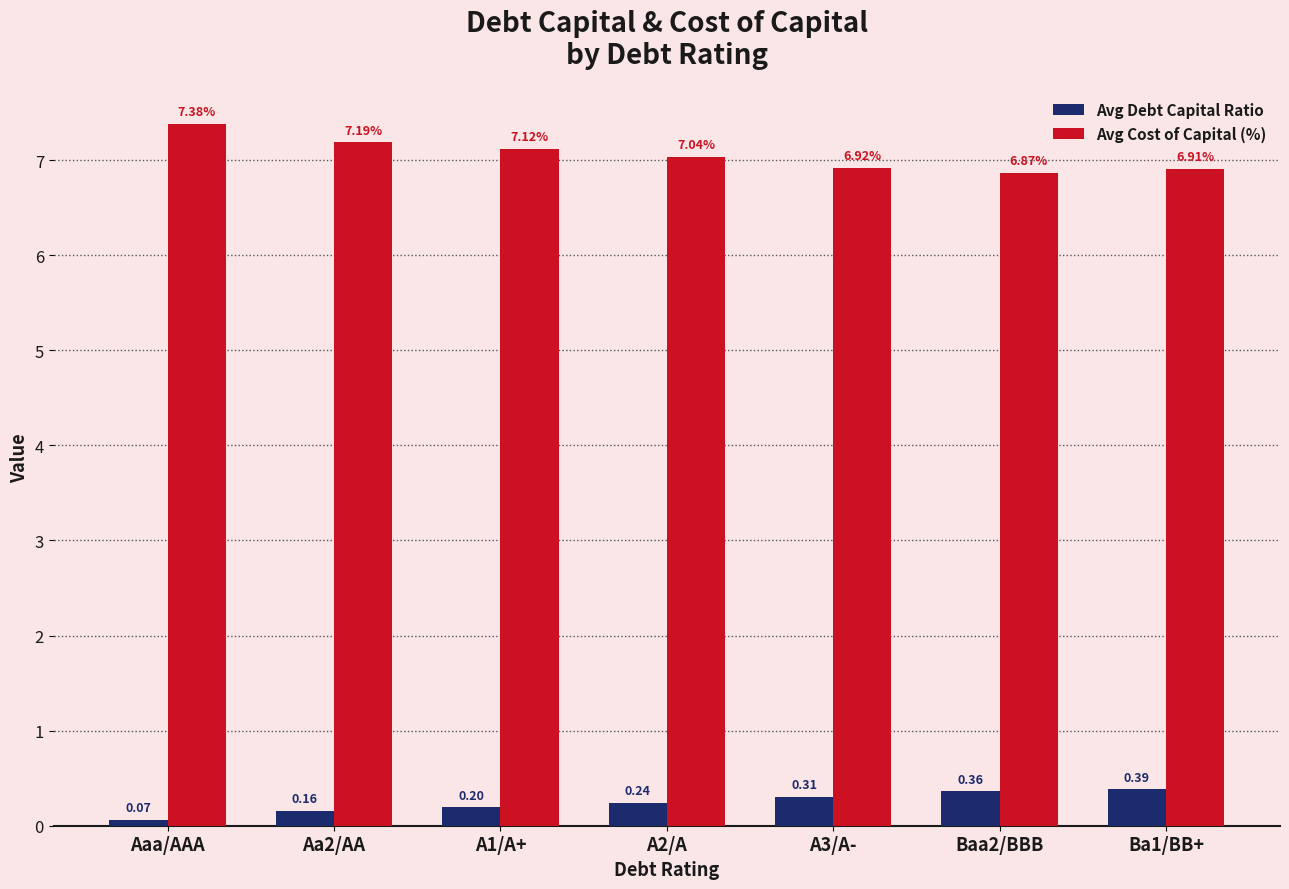

Where does the Avg Cost of Capital (%) series first go above 7?

Aaa/AAA